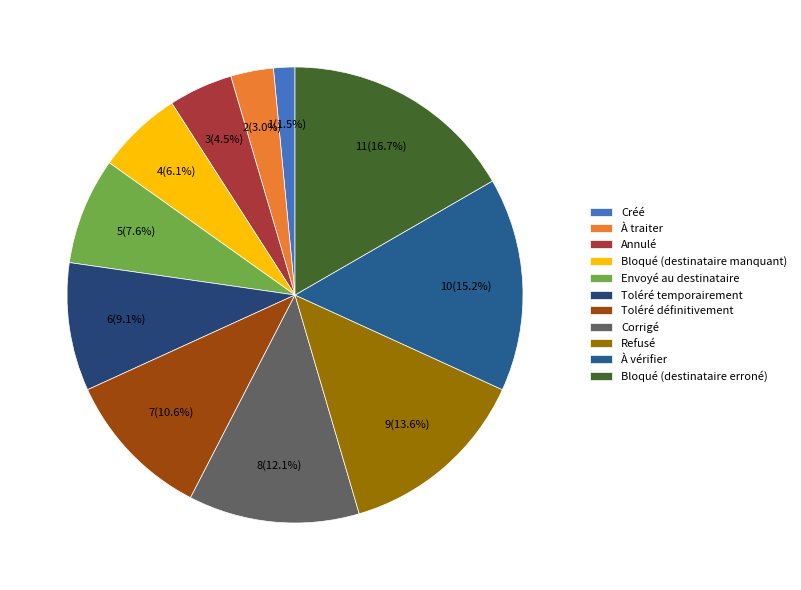

Is Bloqué (destinataire erroné) the majority of the pie?

No